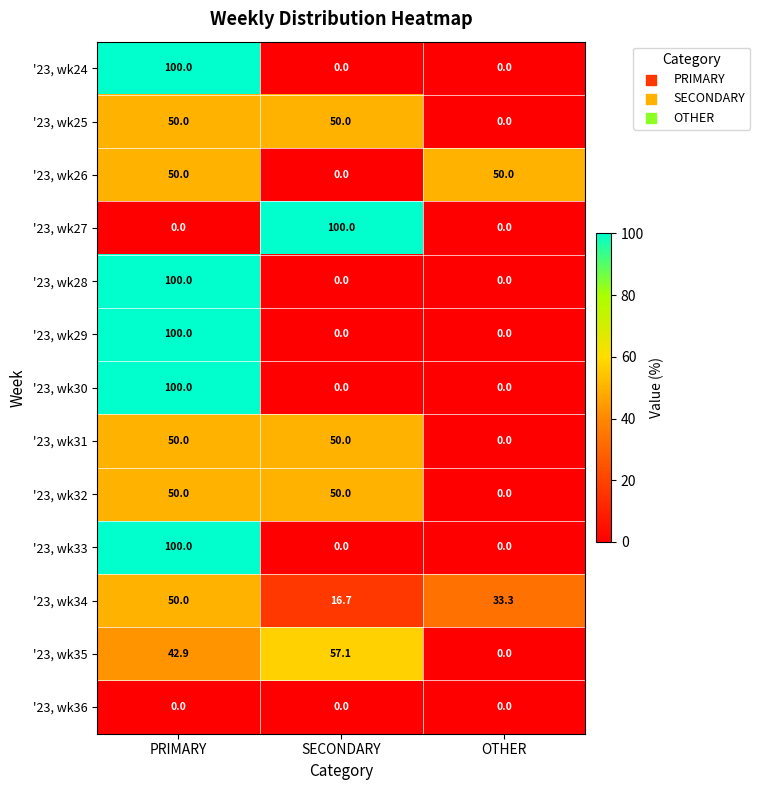

What is the difference between the highest and lowest values at SECONDARY?

100.0